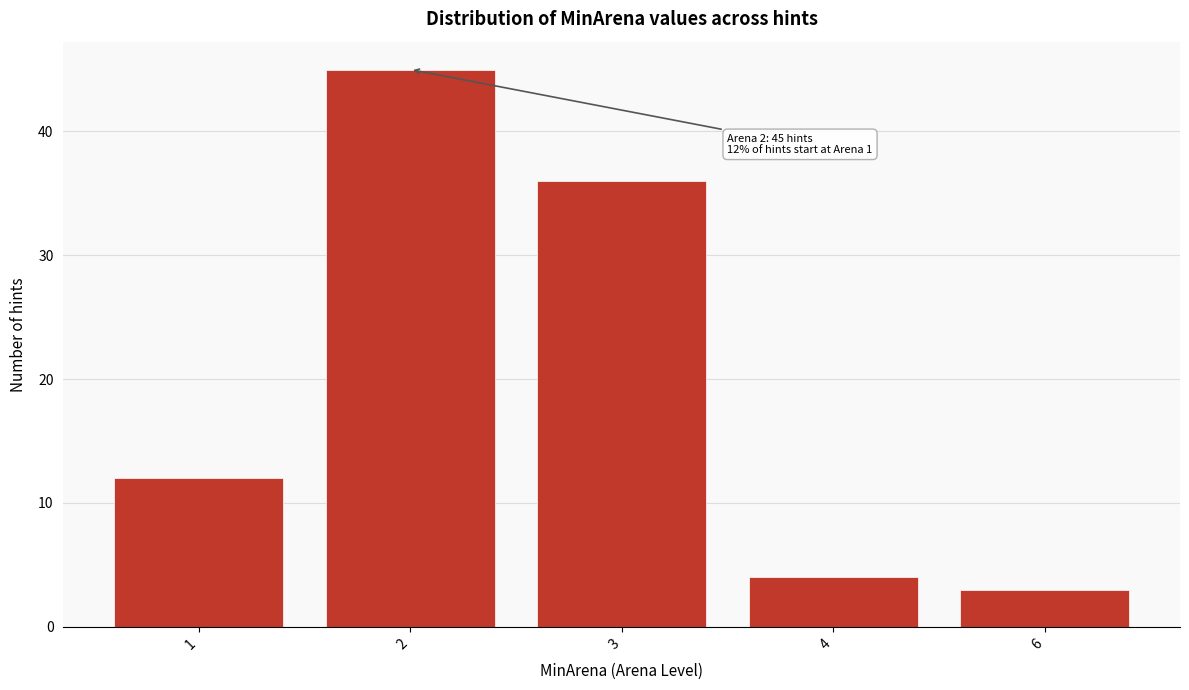

Reading left to right, transcribe all the data shown in this chart.

1=12	2=45	3=36	4=4	6=3